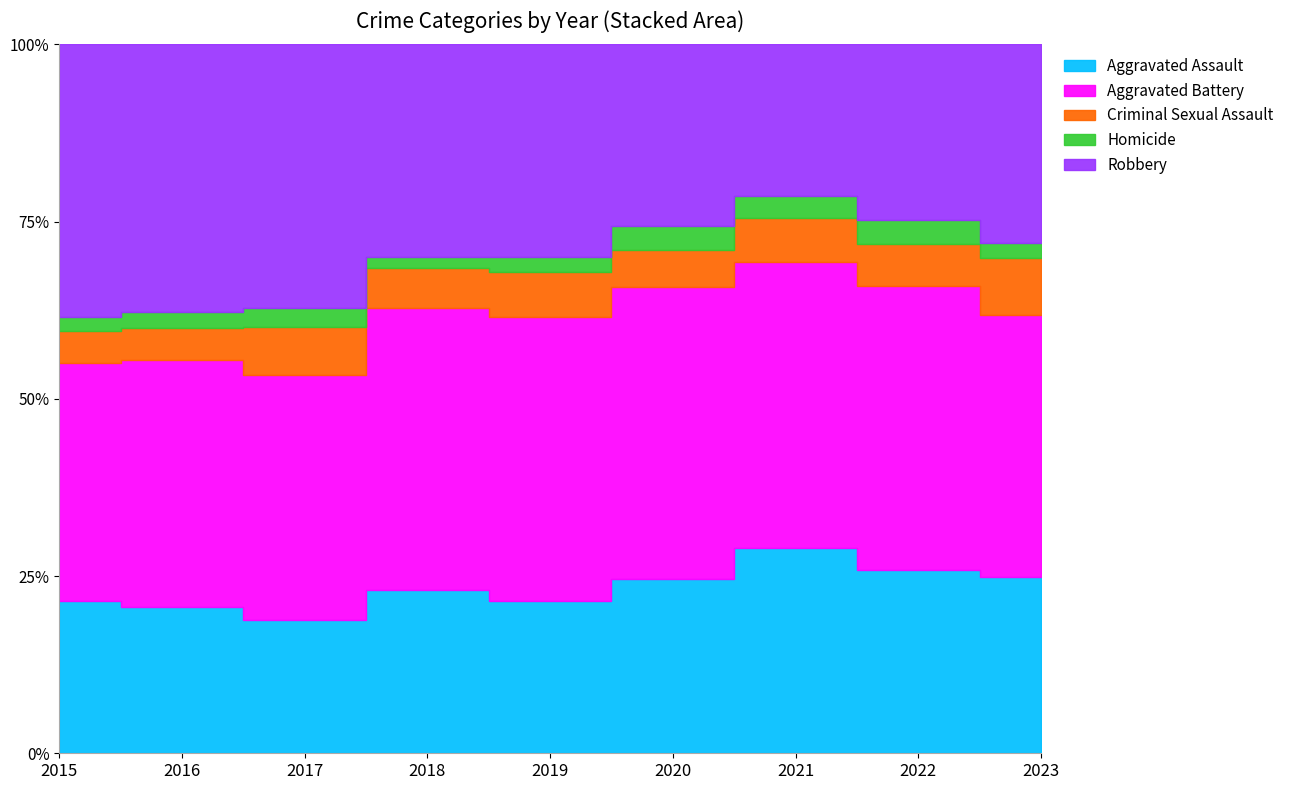

At which label is Criminal Sexual Assault closest to 39?

2019